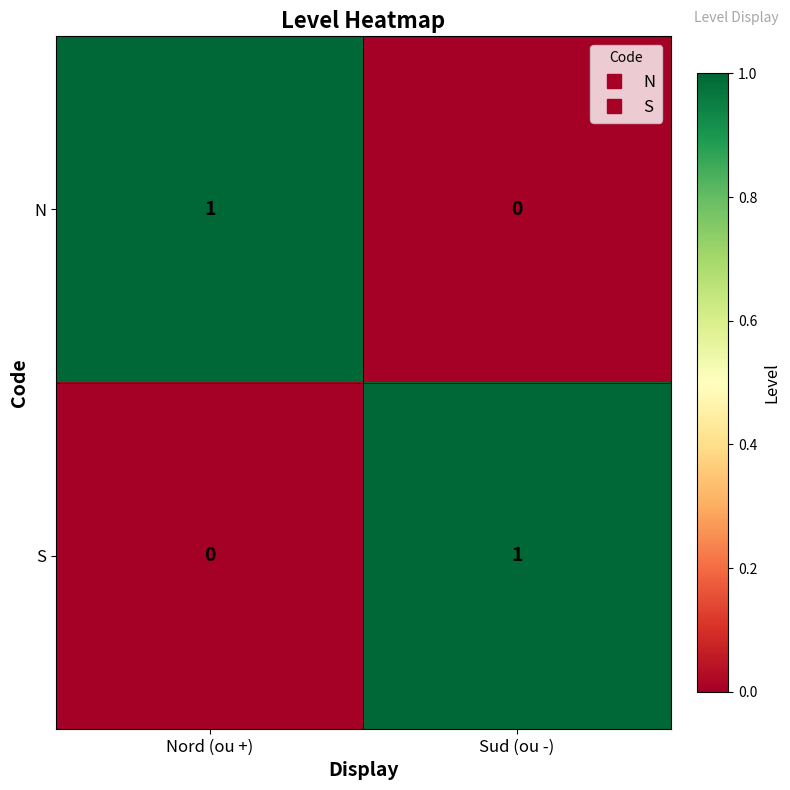

Rank the series at Sud (ou -) from highest to lowest value.

S, N